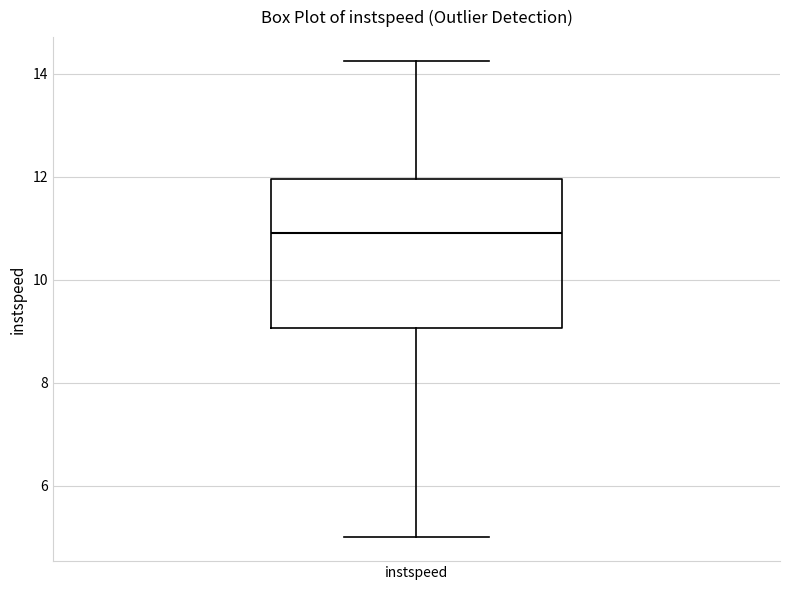

Transcribe this box plot: give where the median line is, the range the box spans, and where the two whiskers end, as read against the y-axis. The values are not printed on the chart, so give them approximately, as read against the axis.

median 11.0, box 9.0 to 12.0, whiskers 5.0 to 14.2